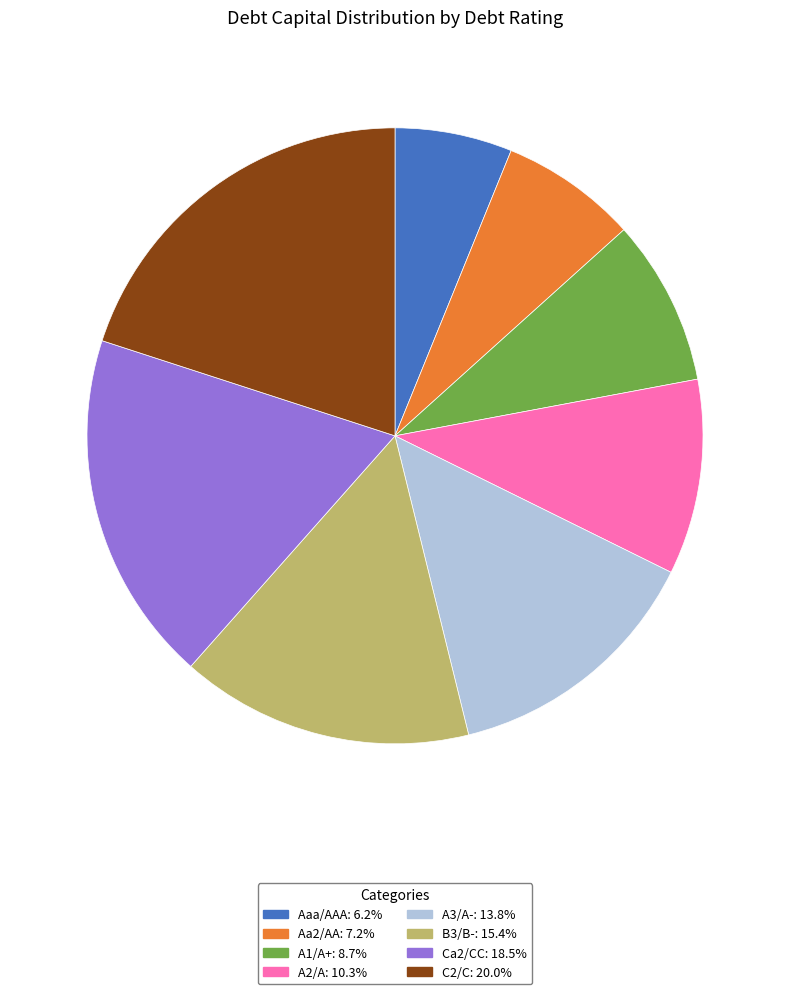

Is there any slice that represents more than half of the pie?

No